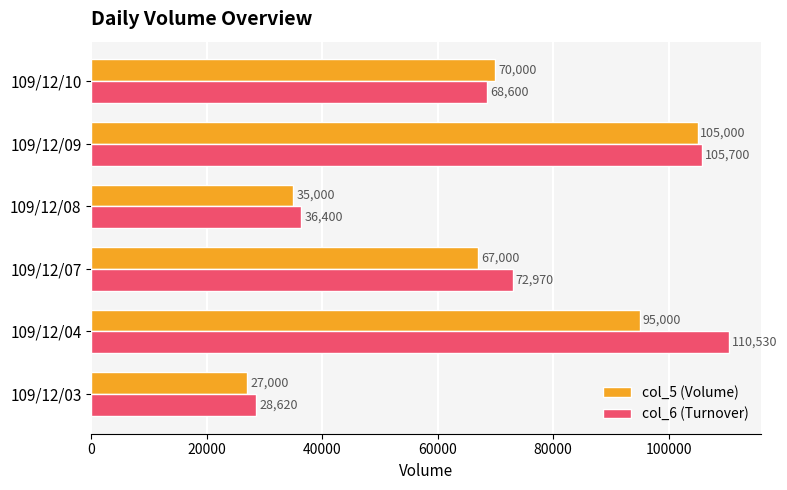

What is the difference between the maximum and minimum values in the col_6 (Turnover) series?

81910